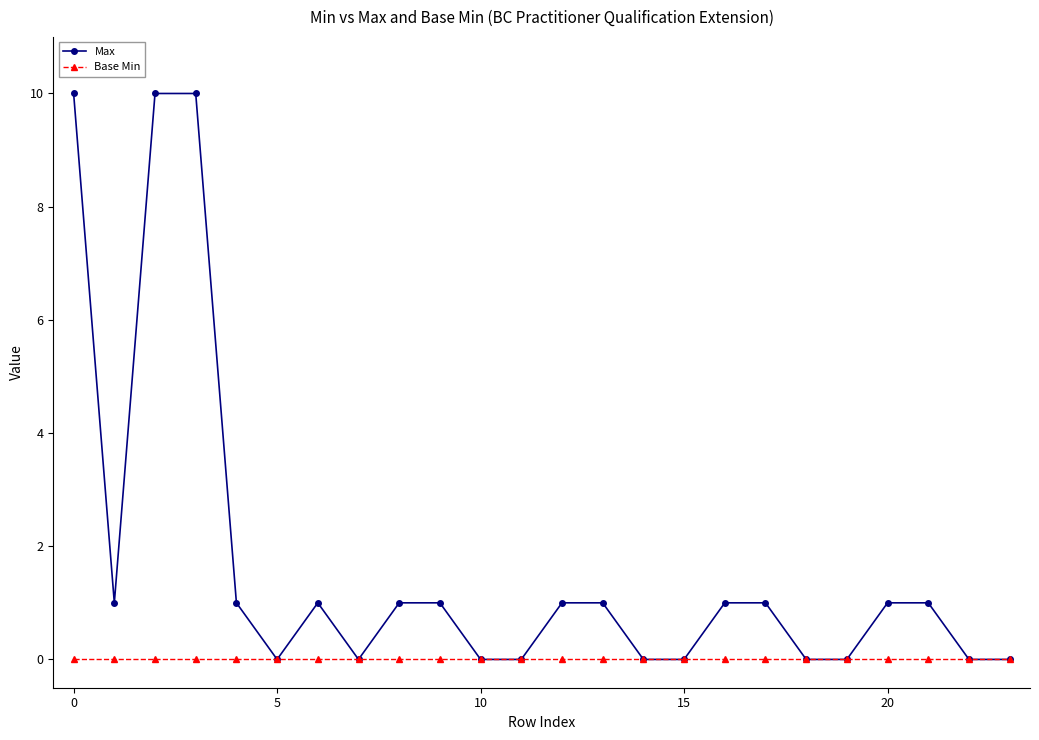

Which series has the widest spread of values?

Max